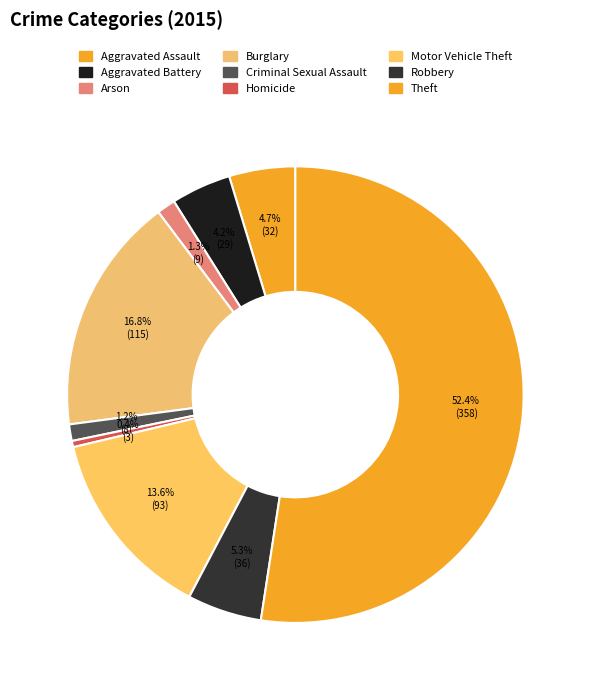

To the nearest percent, what portion does Robbery represent?

5%